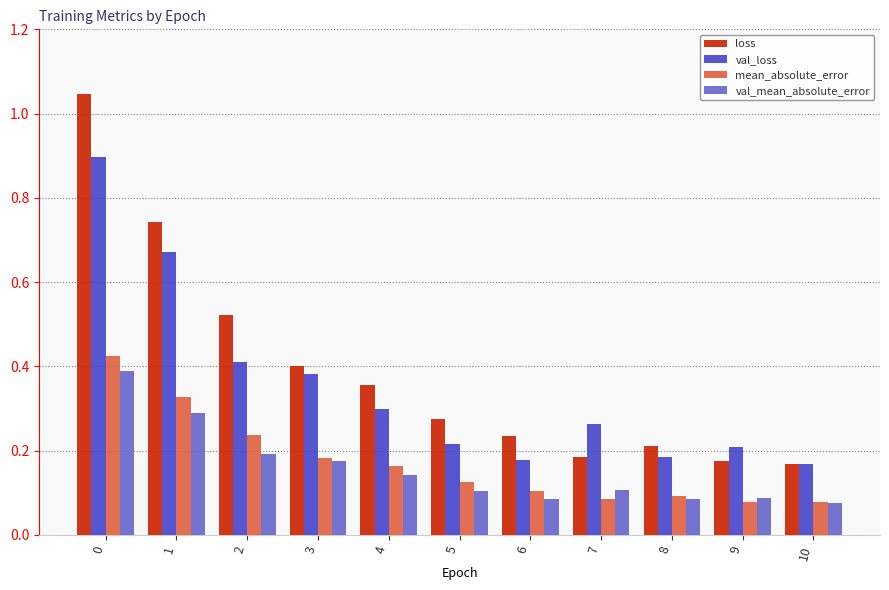

How many bars are there in each group?

4